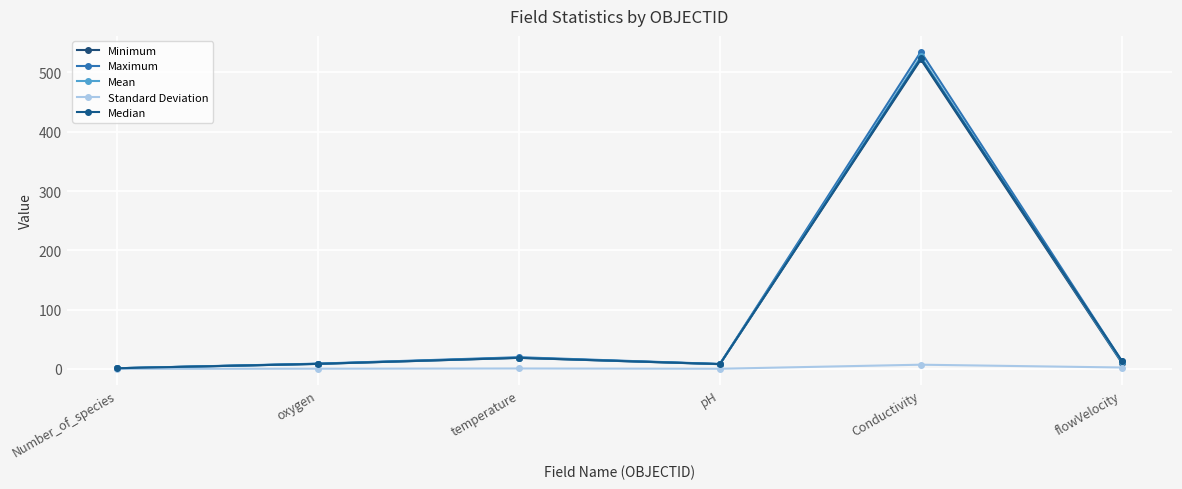

Is this an area chart (filled region under the line)?

No